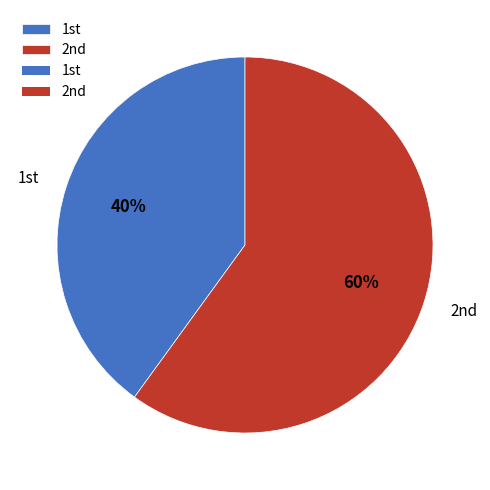

To the nearest percent, what is the difference between the largest and smallest slice percentages?

20%